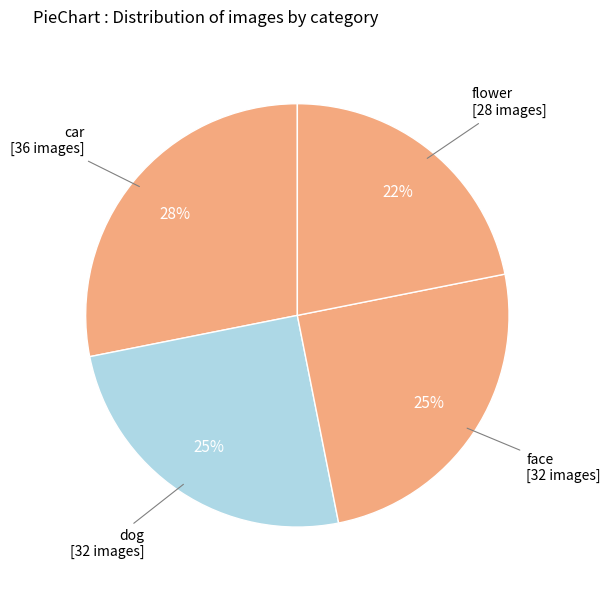

What is the largest slice in the pie chart?

car